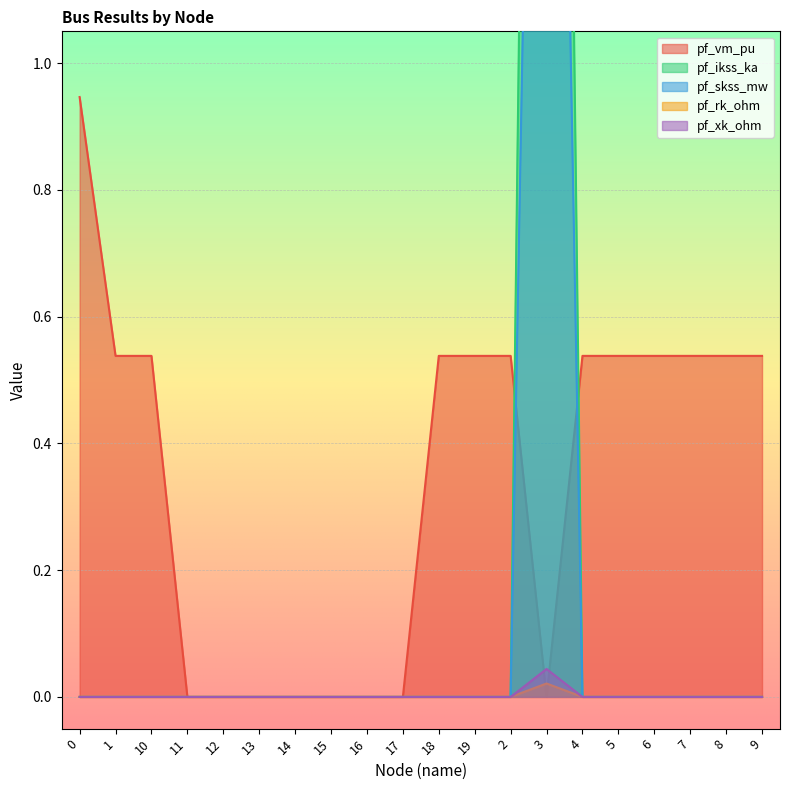

Is the value of pf_skss_mw at 8 greater than the value of pf_rk_ohm at 9?

No